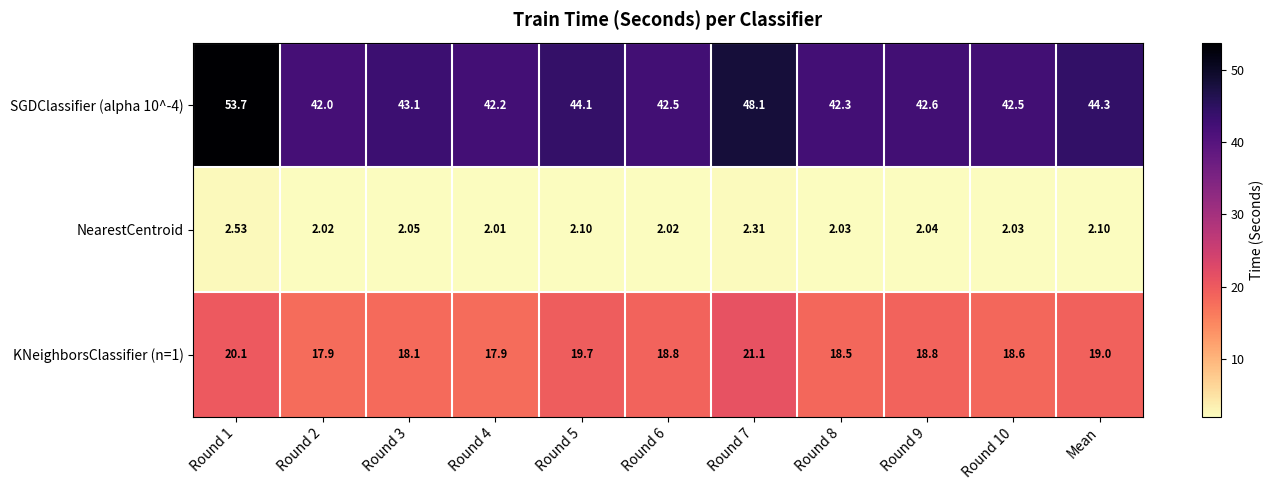

What is the spread (max minus min) of values at Round 5?

42.0